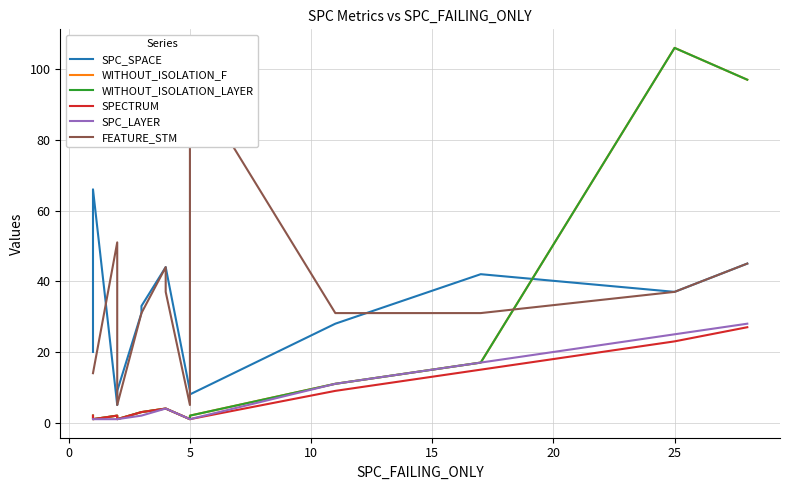

How many lines are shown in the chart?

6